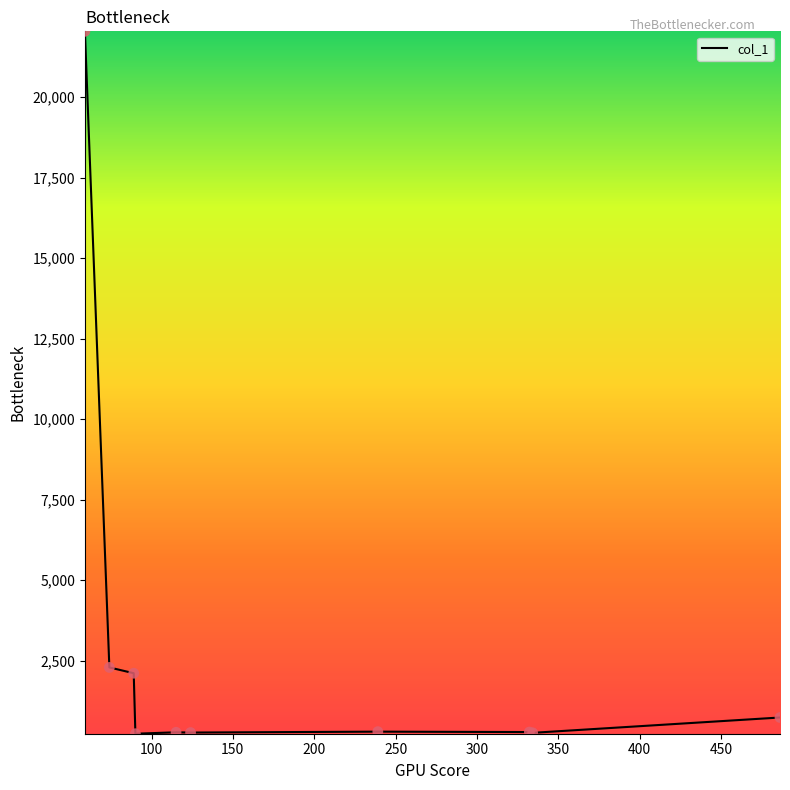

What is the maximum value shown in the chart?

22044.1